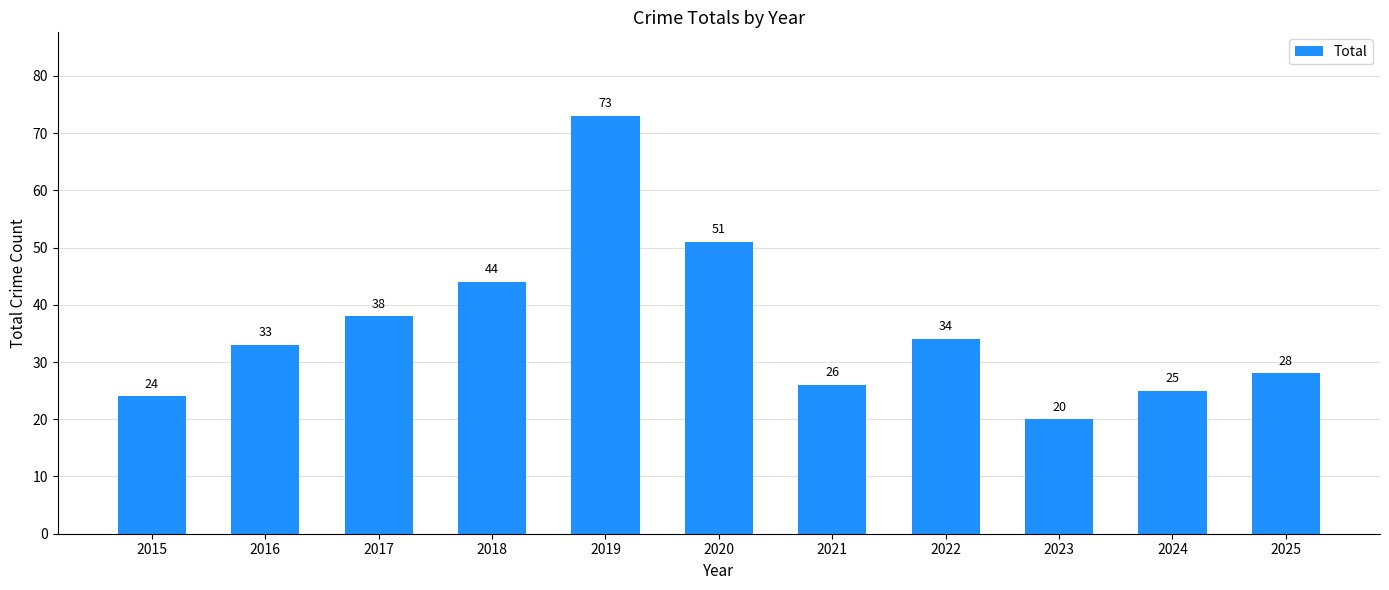

Rank the categories by value from highest to lowest.

2019, 2020, 2018, 2017, 2022, 2016, 2025, 2021, 2024, 2015, 2023